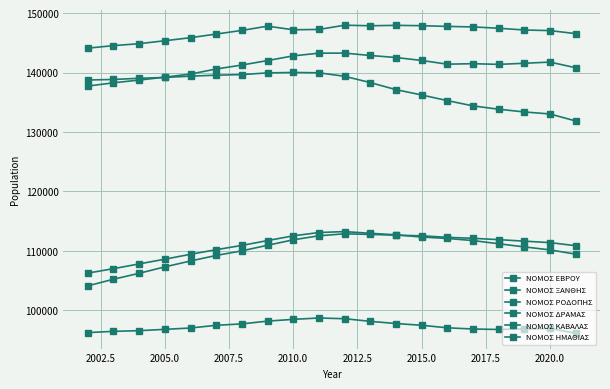

Does the chart display data point markers on the line(s)?

Yes